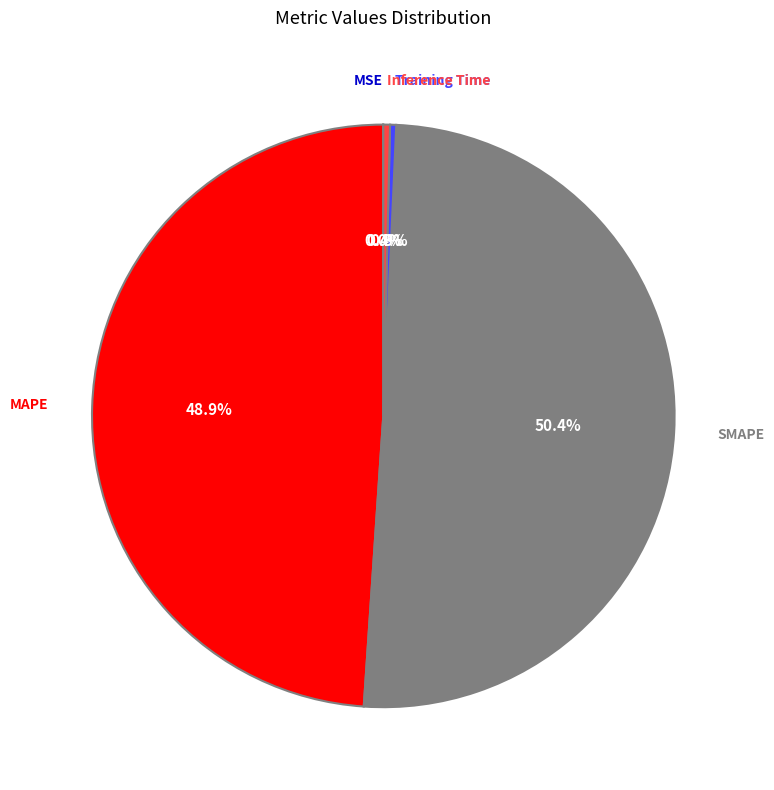

What is the largest slice in the pie chart?

SMAPE